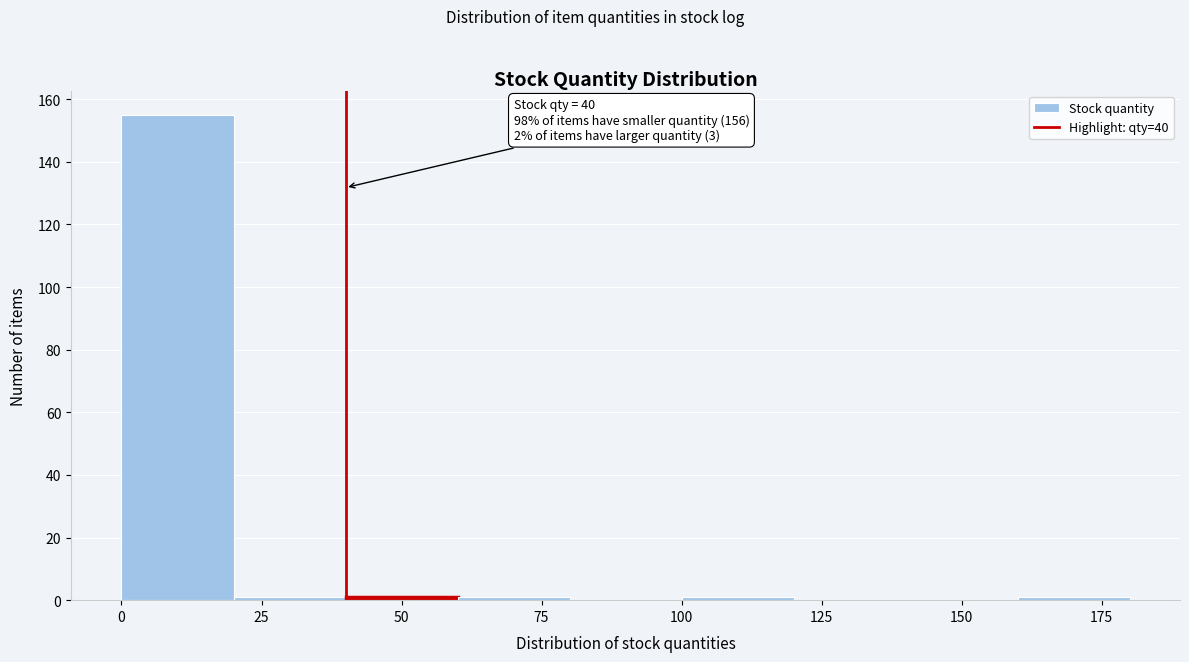

Over which range of the x-axis is the bar tallest?

0 to 20